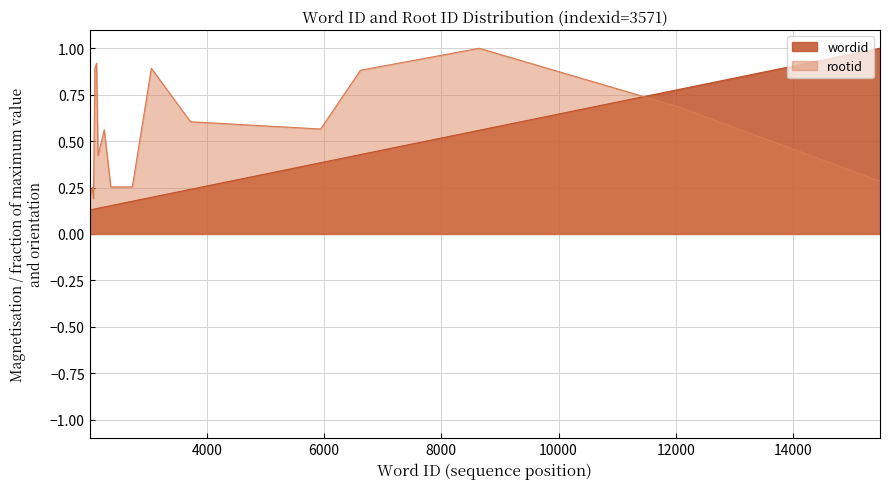

At which label is rootid closest to 0?

2001